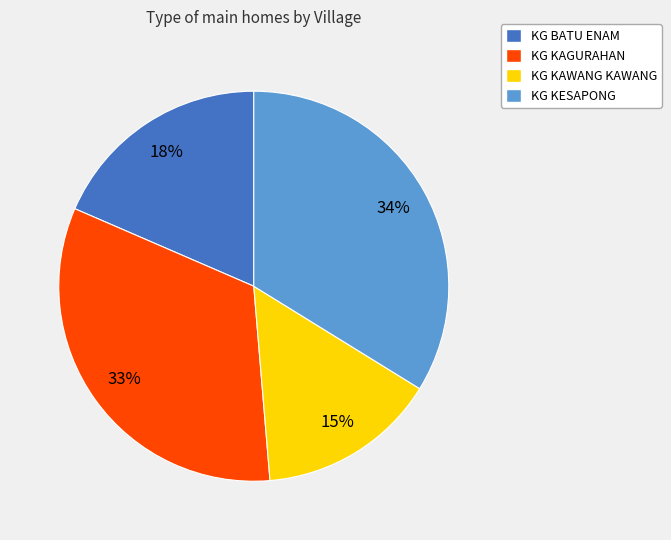

The KG KAGURAHAN slice represents 21% of the pie. True or false?

False